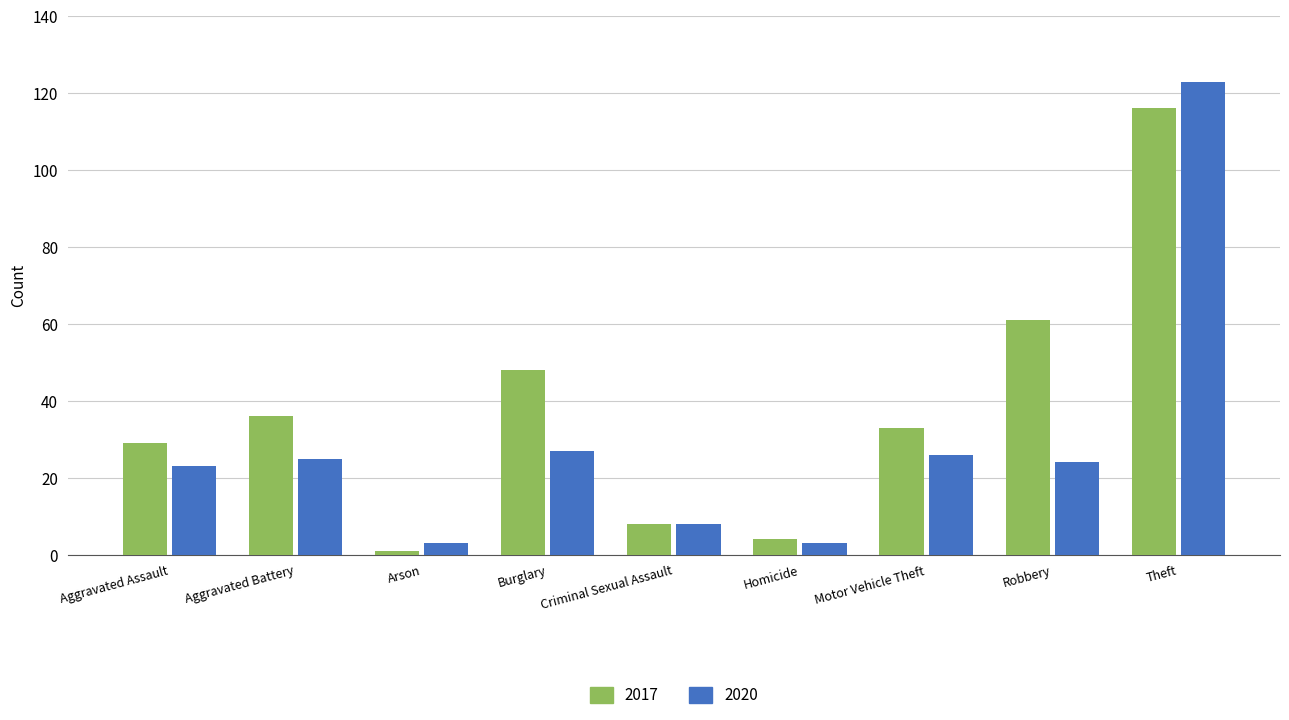

What is the value of the 2017 bar at the 5th from the left?

8